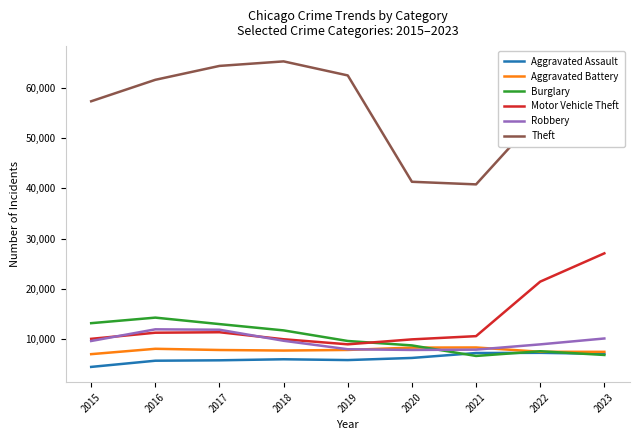

True or false: Burglary and Aggravated Battery cross at least once.

True